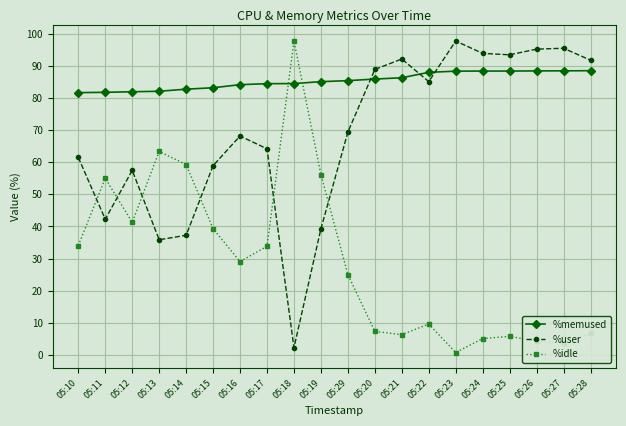

At 05:20, list the series in order from smallest to largest.

%idle, %memused, %user